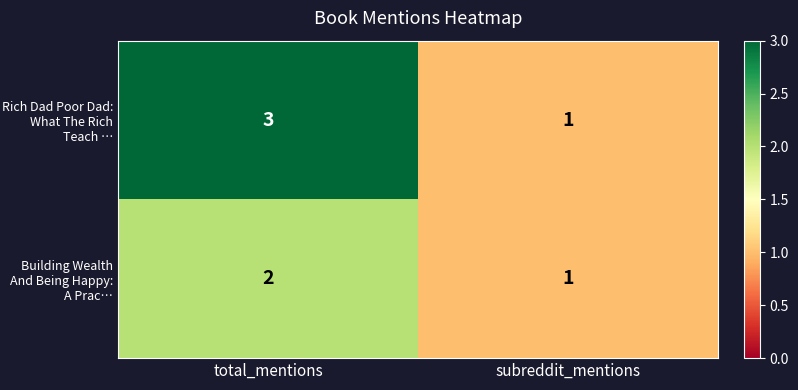

What is the greatest value displayed?

3